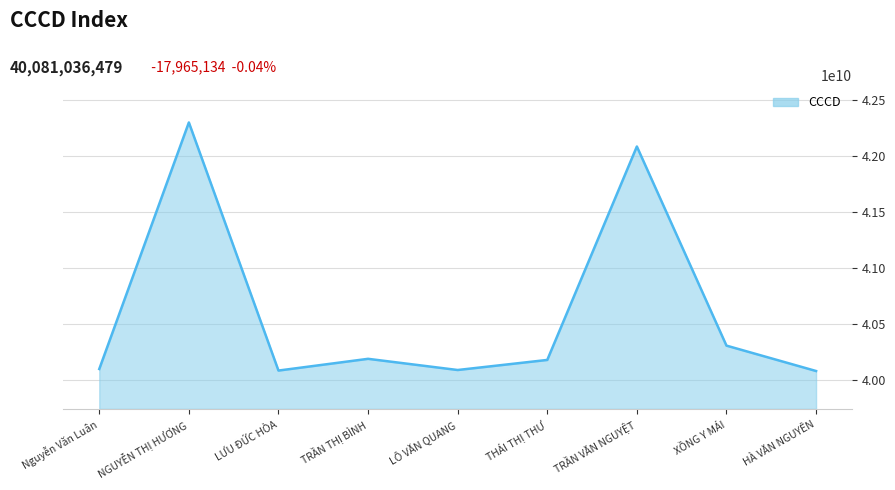

How many interior local peaks (higher than both neighbors) does the data have?

3